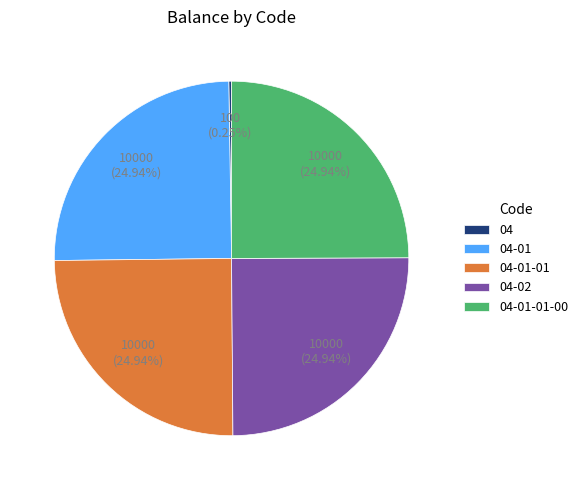

Is there any slice that represents more than half of the pie?

No